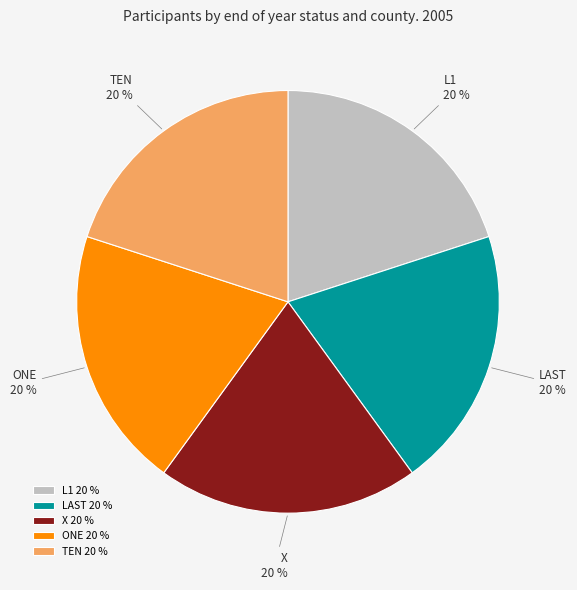

What is the ratio of the value at L1 to the value at X?

1.0